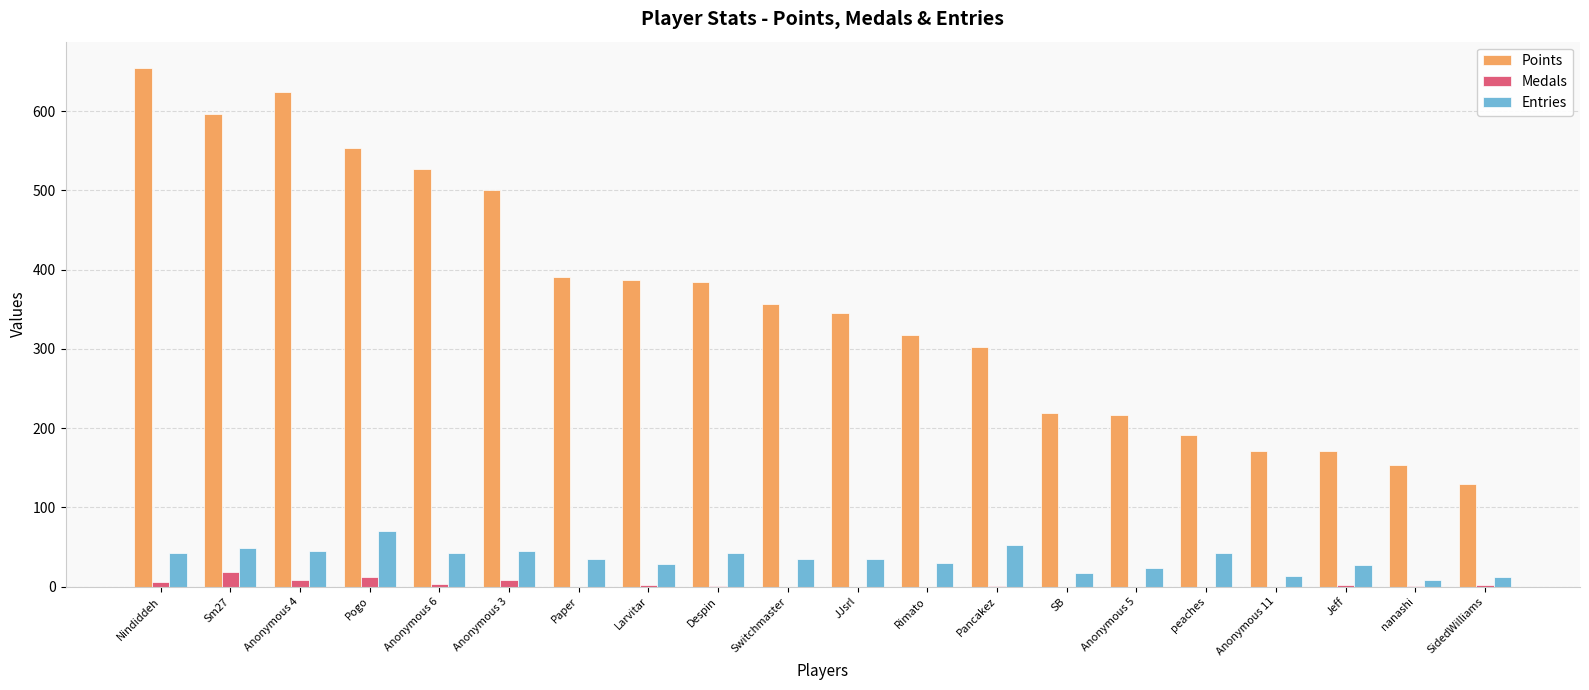

Is it true that Points equals 318 at Rimato?

True